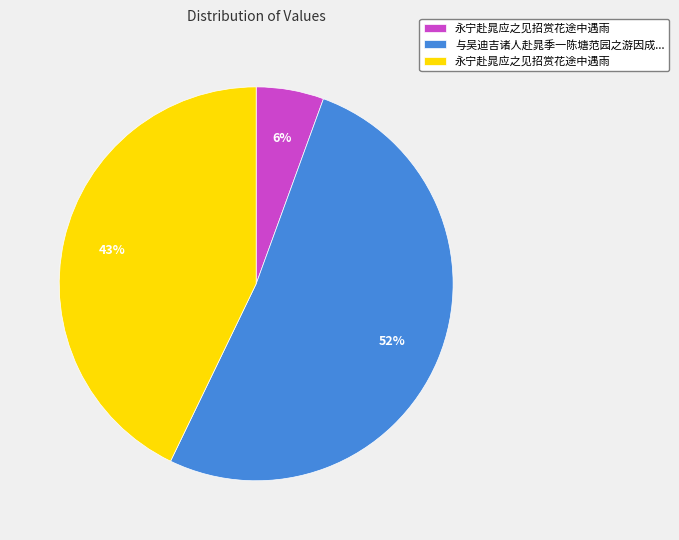

To the nearest percent, what is the average slice percentage?

33%